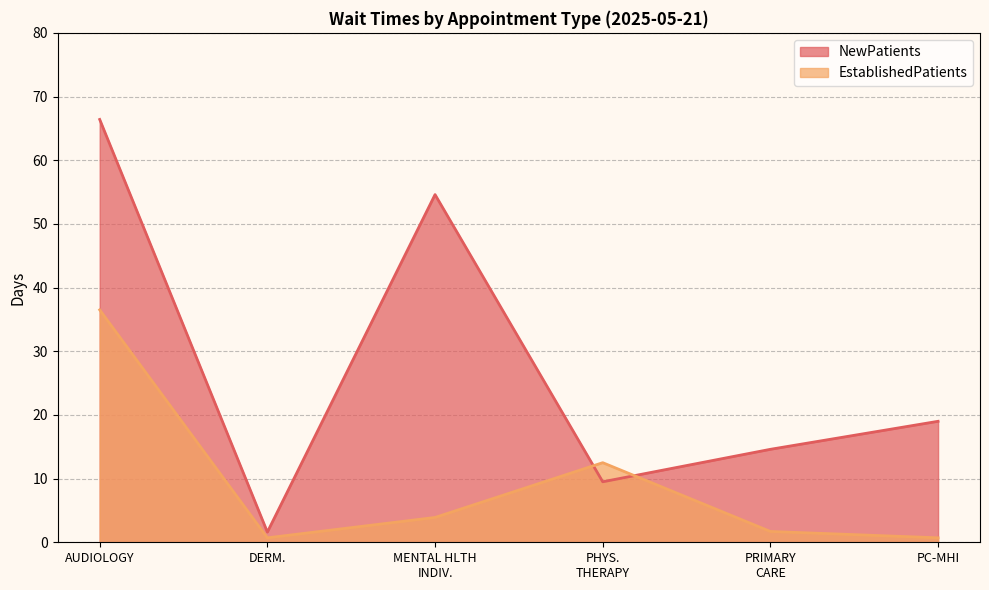

List the series in order of their overall mean, lowest first.

EstablishedPatients, NewPatients